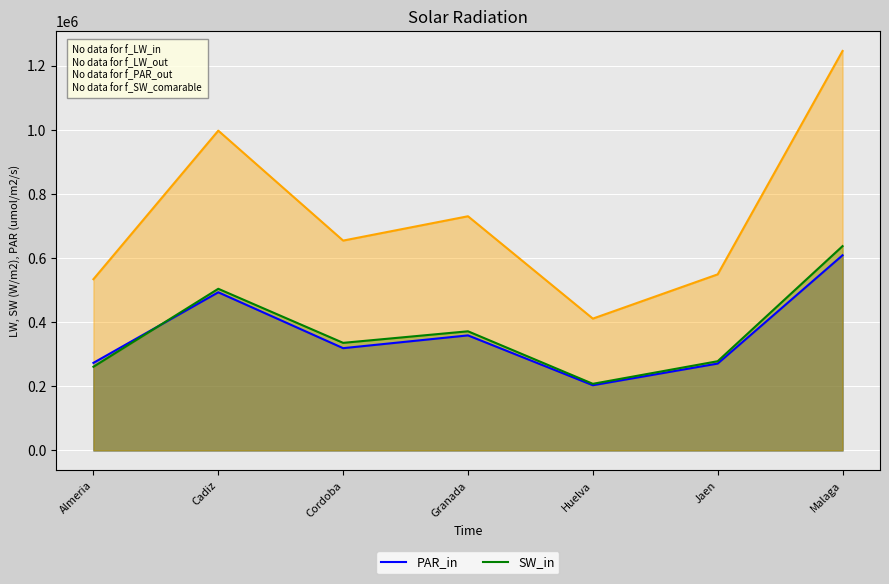

What is the spread (max minus min) of values at Huelva?

207668